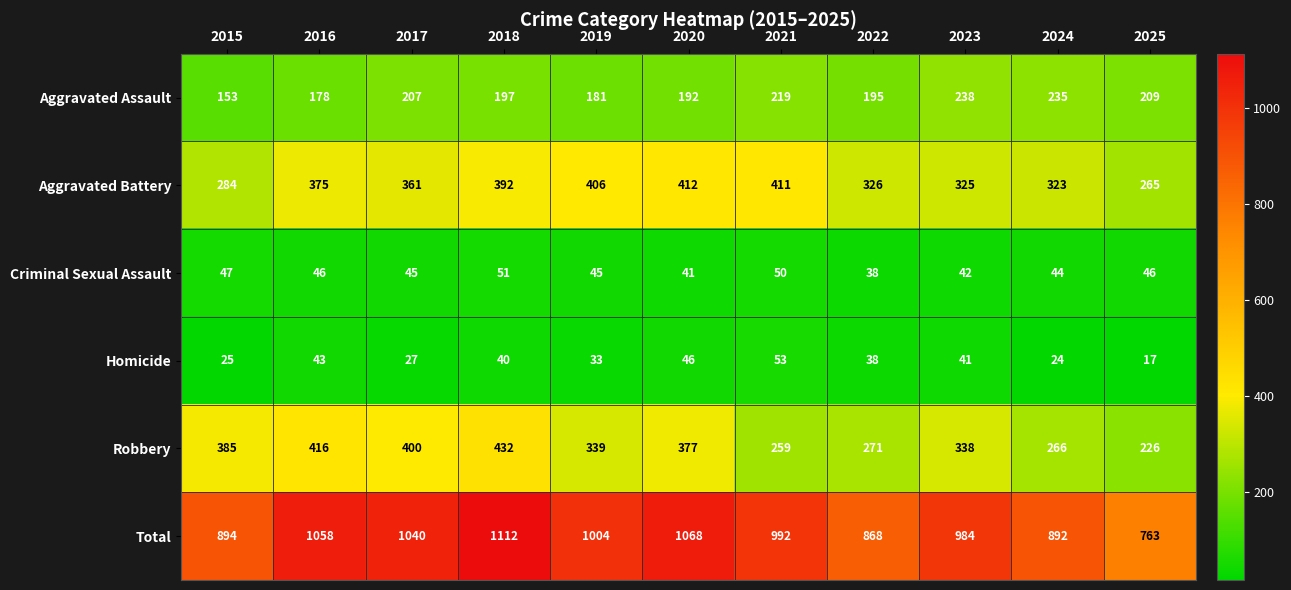

At which category is the sum across all series the highest?

2018